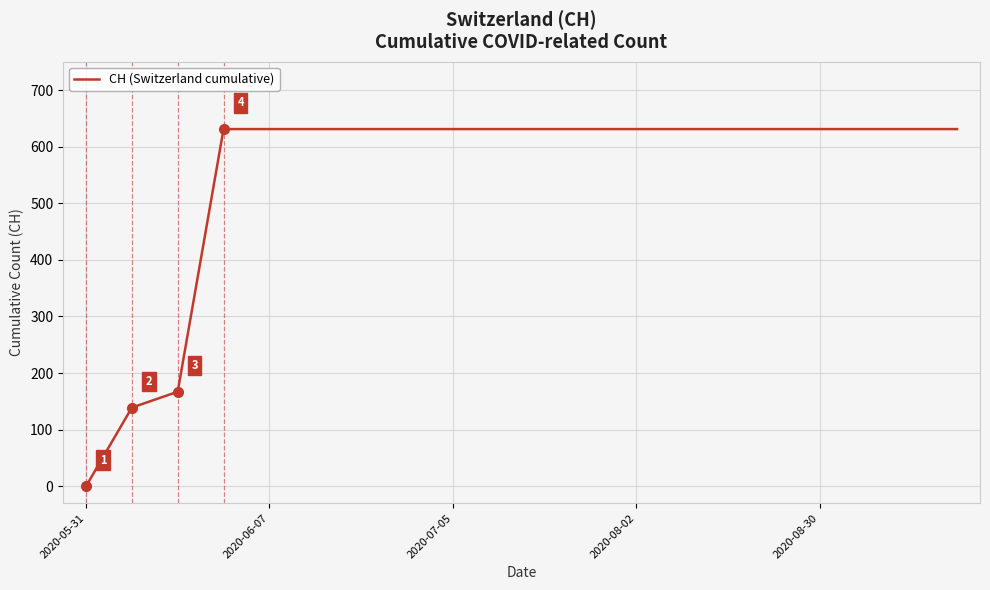

How many distinct data groups are displayed?

1